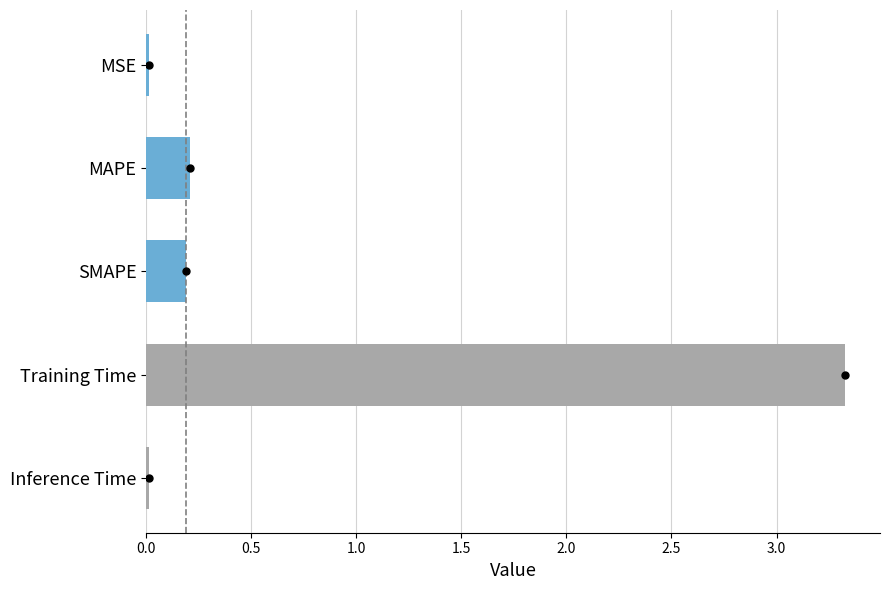

What is the change in value from MAPE to Training Time?

+3.1